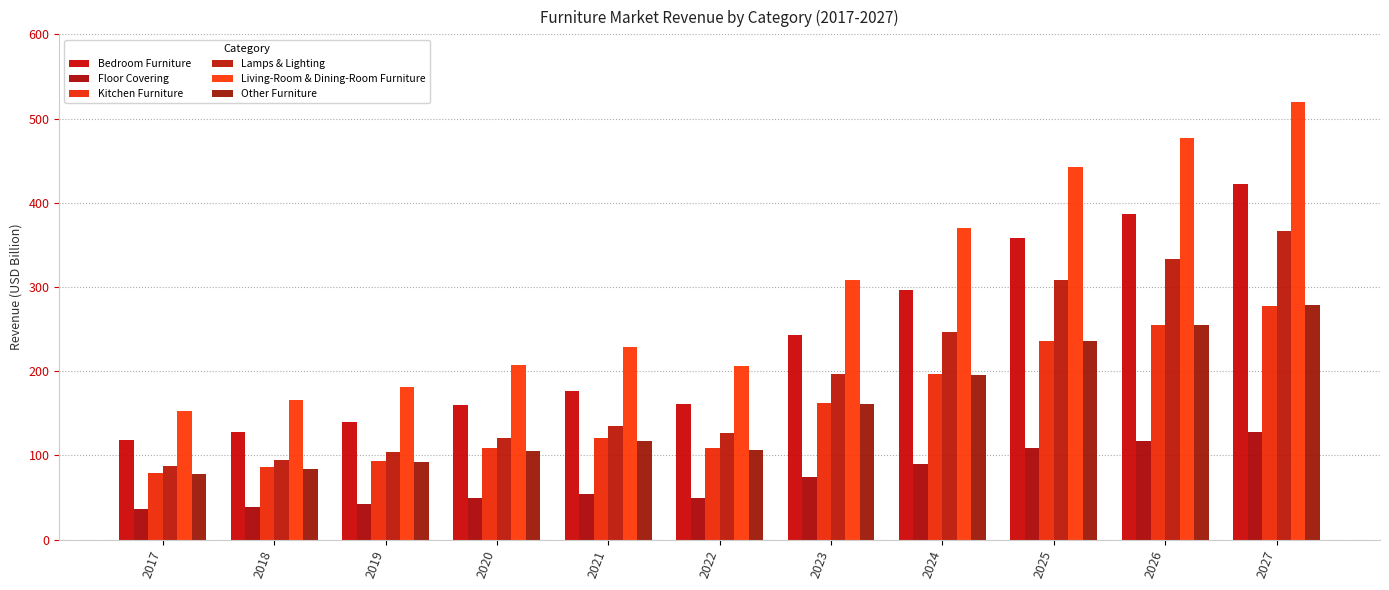

How many bars are there in total?

66